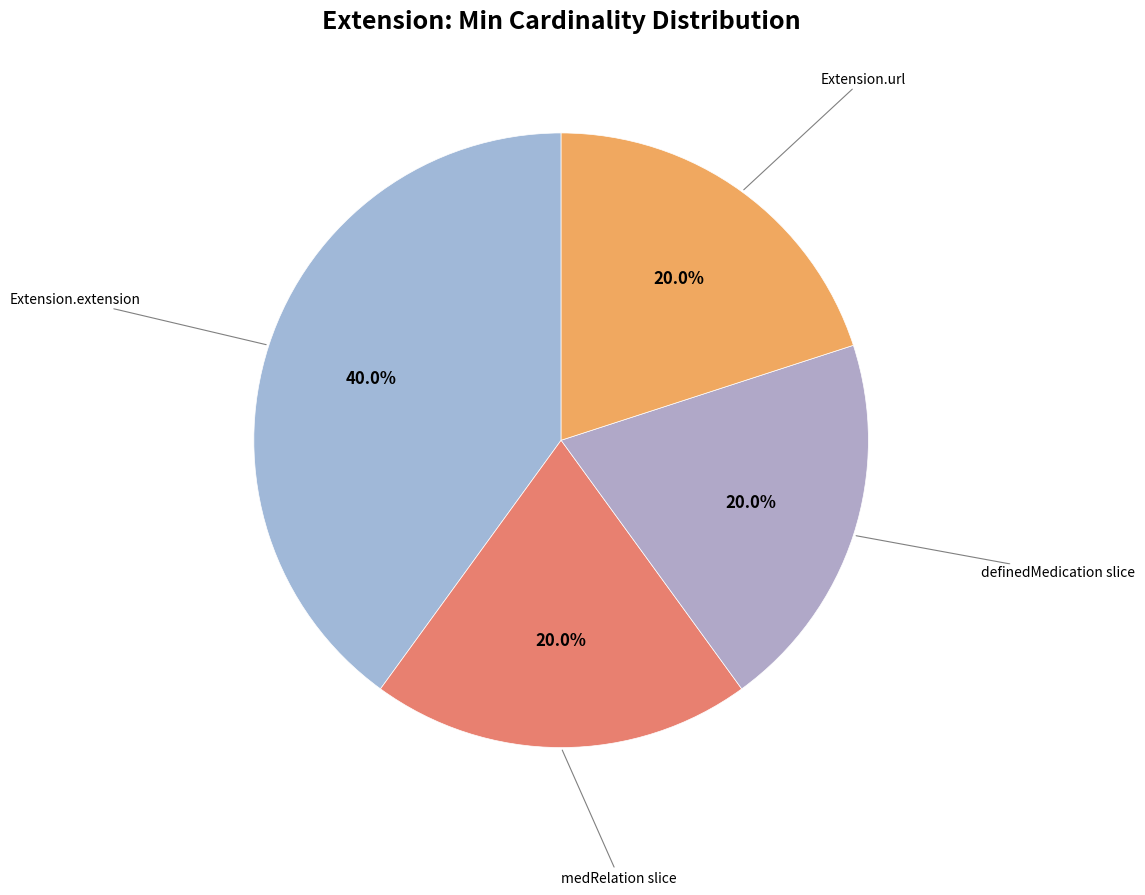

Is there any slice that represents more than half of the pie?

No